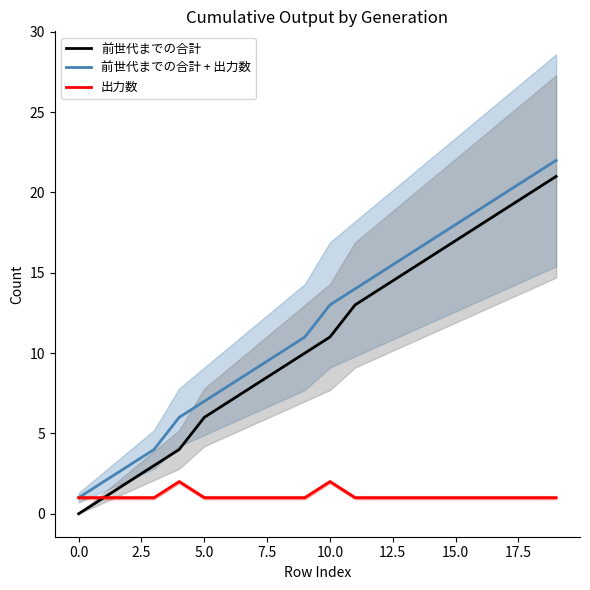

What is the difference between the maximum and minimum values in the 出力数 series?

1